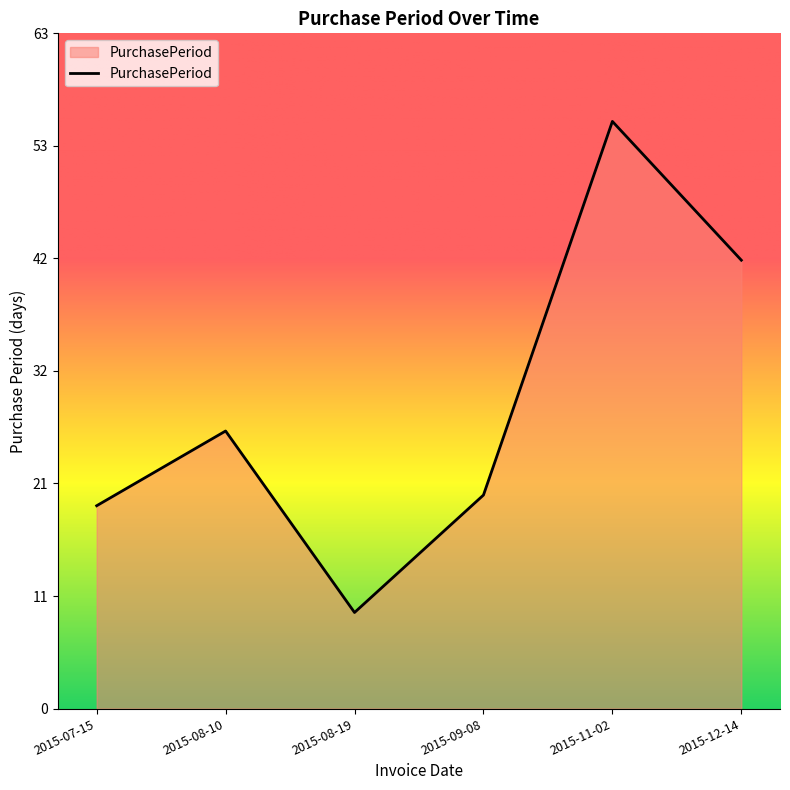

Does the chart have visible grid lines?

No